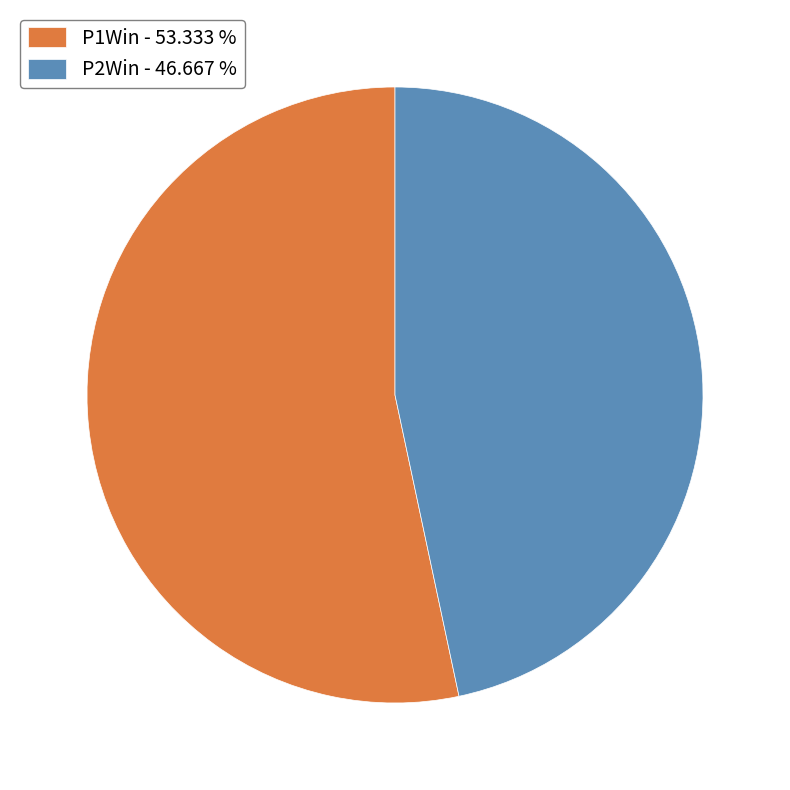

The P1Win slice represents 53% of the pie. True or false?

True